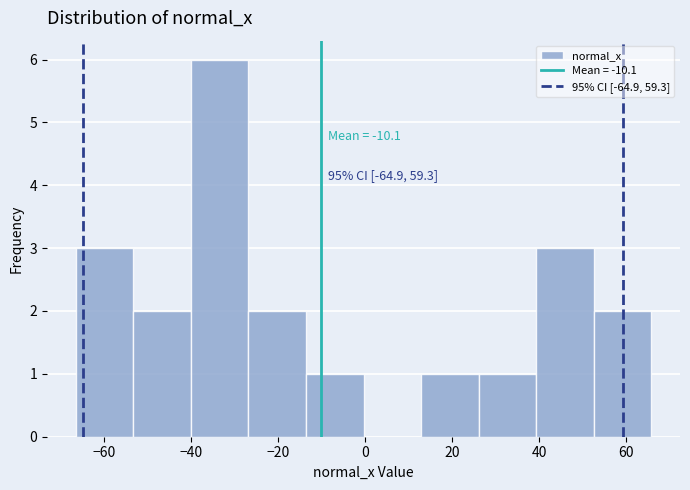

Over which range of the x-axis is the bar tallest?

-40 to -26